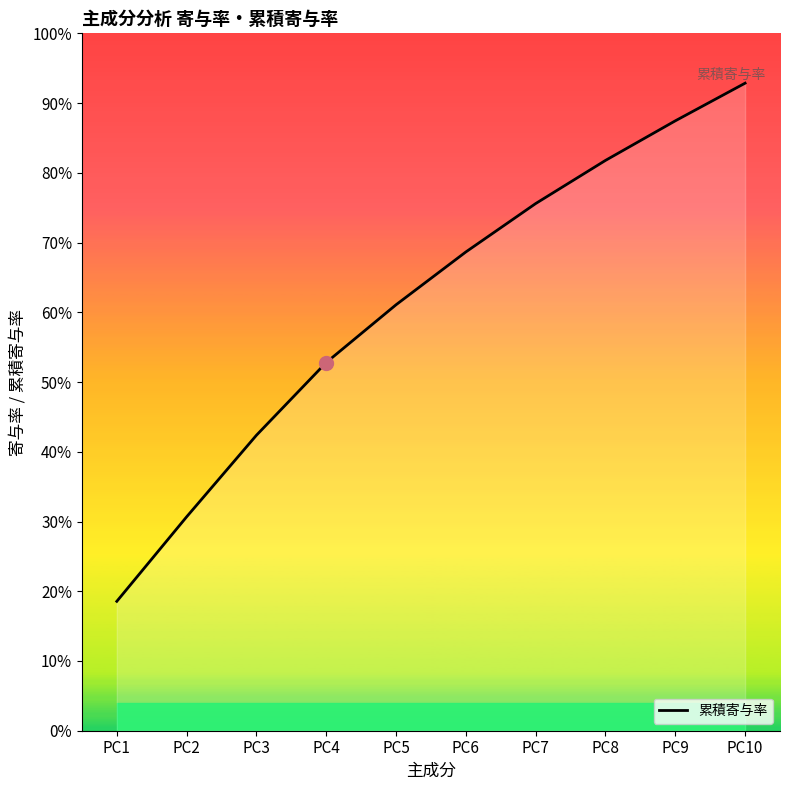

Is it true that the value at PC3 is 0.4?

True